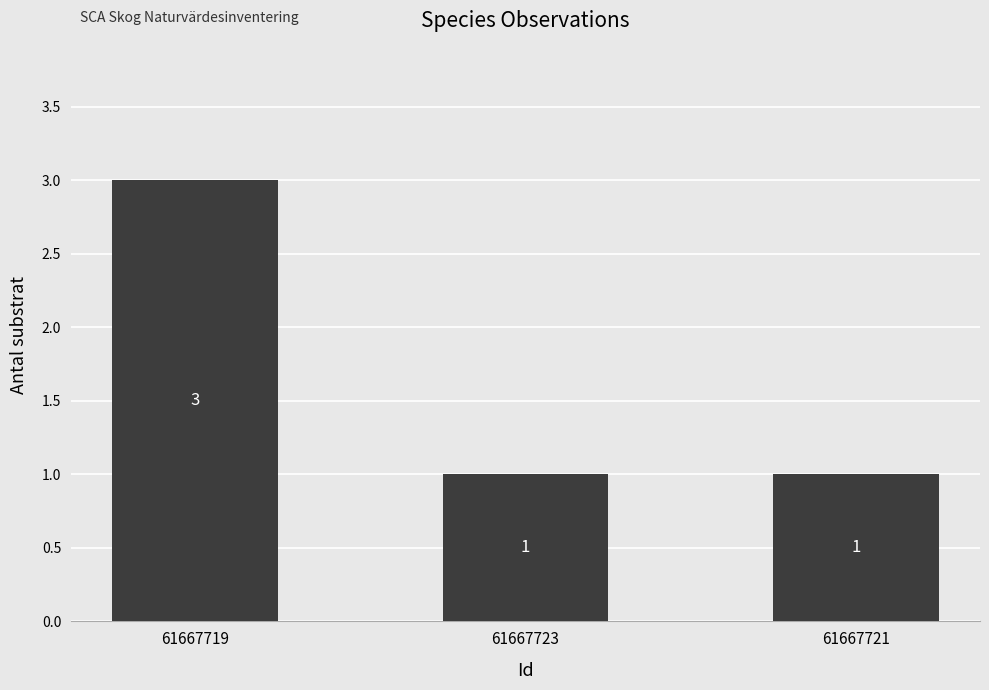

Which label corresponds to the largest value in the chart?

61667719